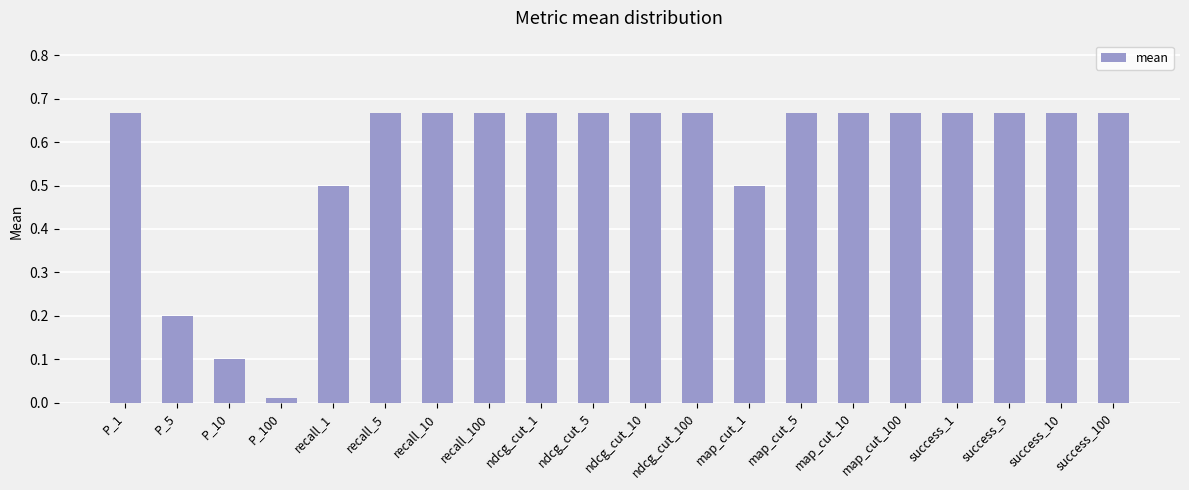

The chart shows a value of 0.5 at recall_1. True or false?

True